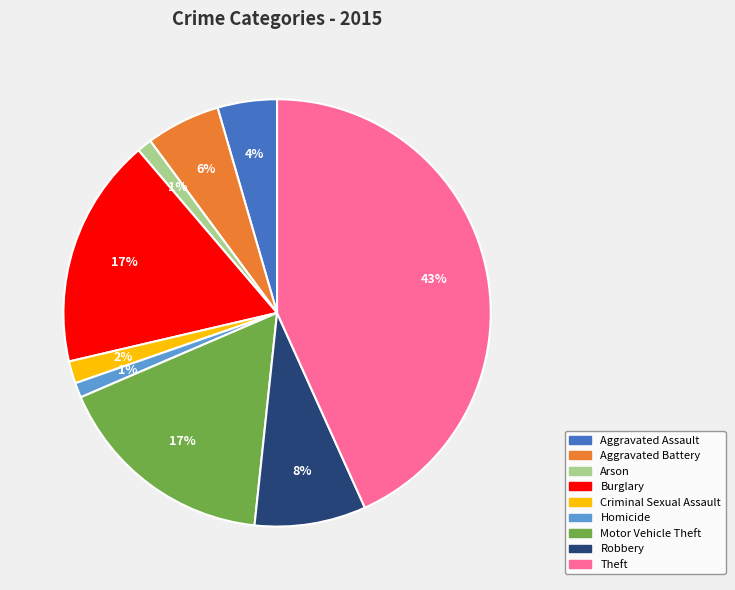

True or false: Theft accounts for 49% of the total.

False